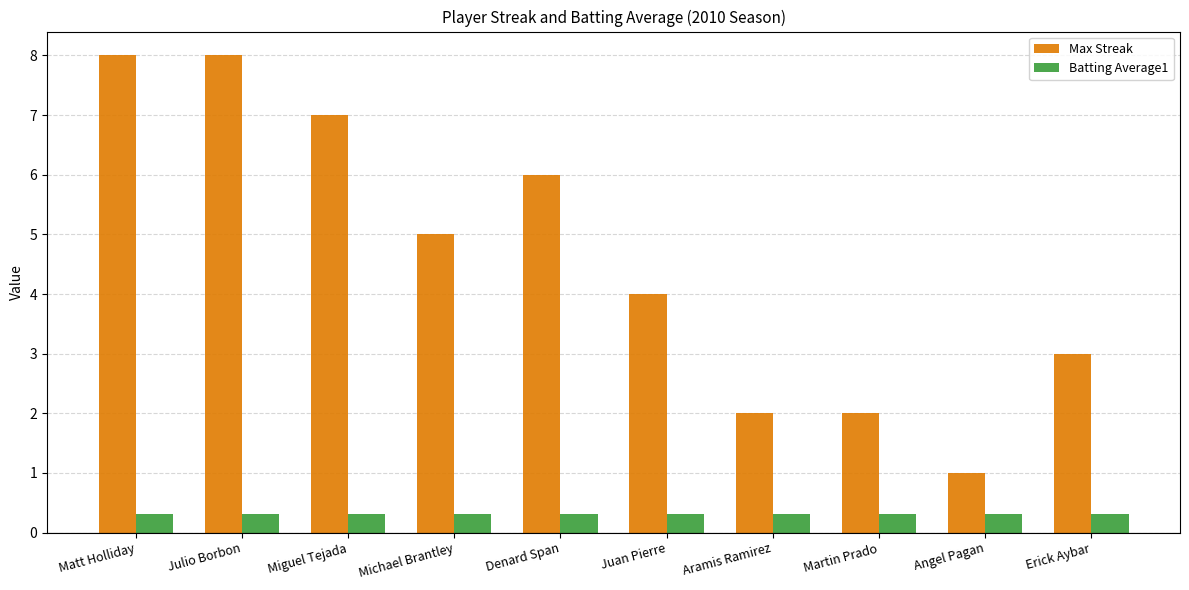

List the series in order of their overall mean, highest first.

Max Streak, Batting Average1